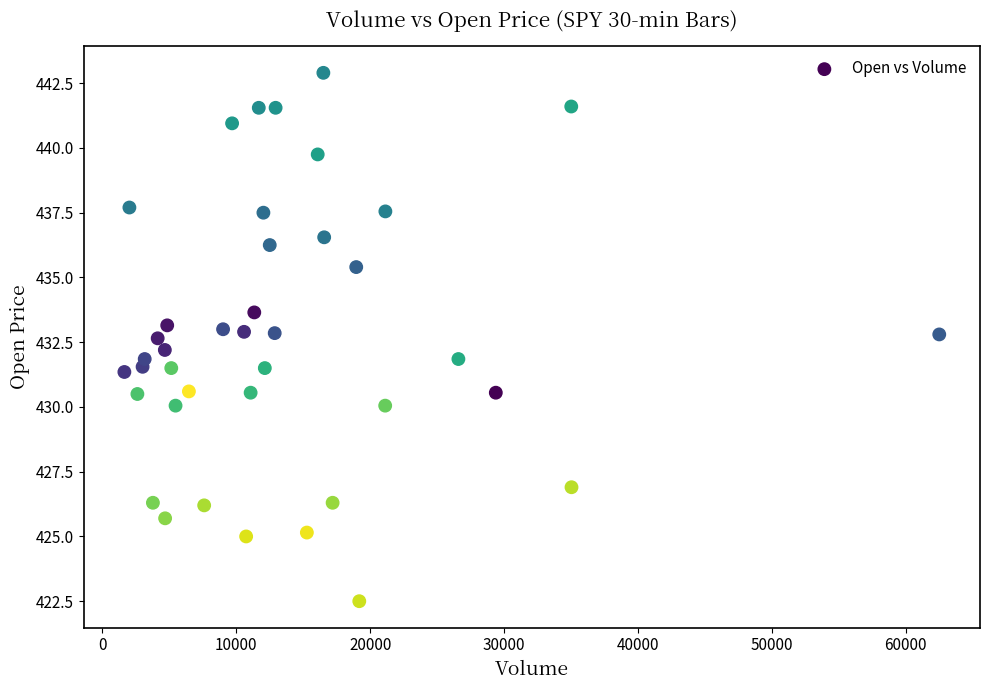

What is the range of Y values (max minus min)?

20.4